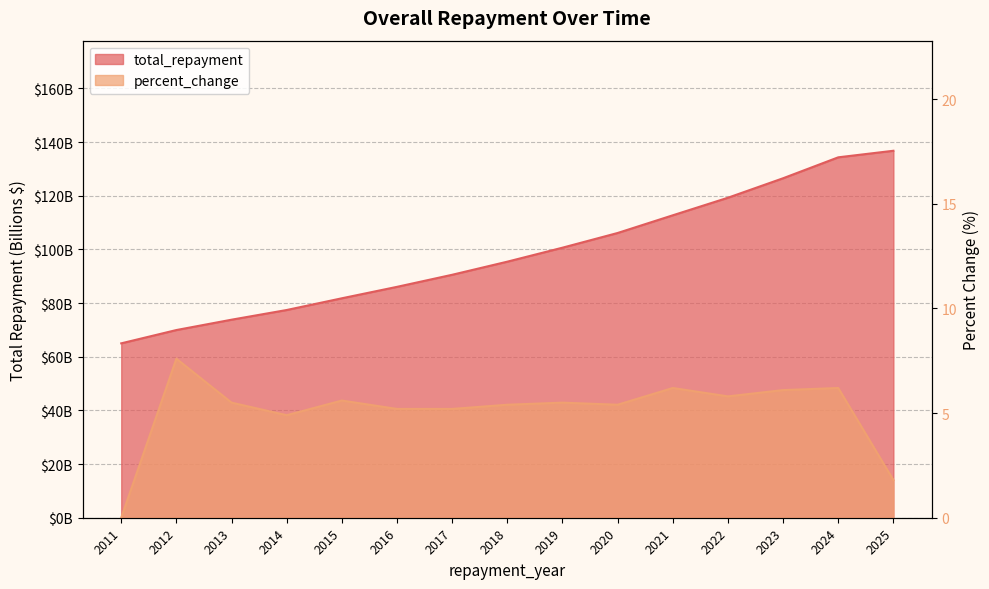

True or false: total_repayment and percent_change cross at least once.

False